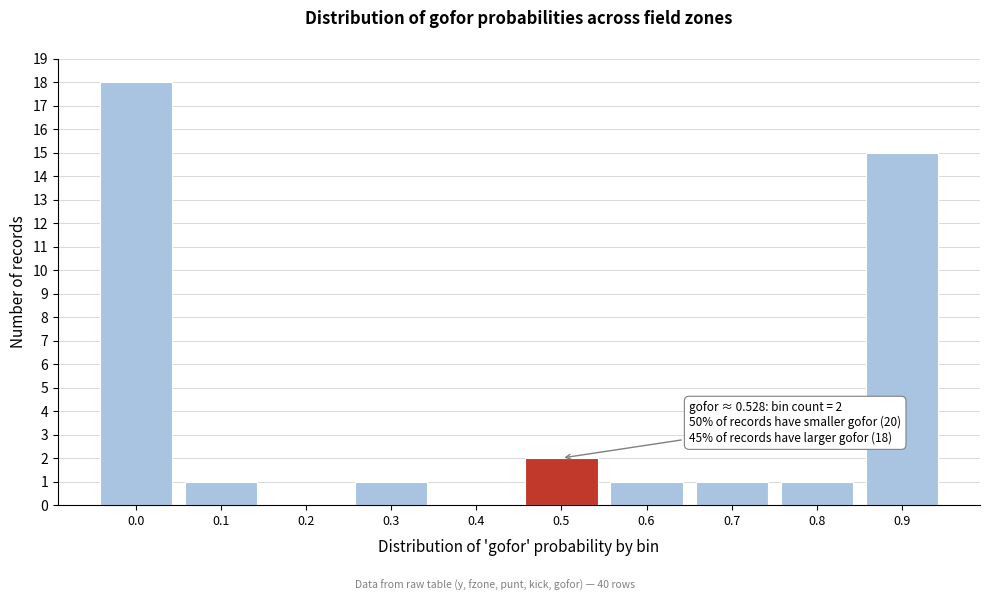

Reading right to left, transcribe all the data shown in this chart.

0.9=15	0.8=1	0.7=1	0.6=1	0.5=2	0.4=0	0.3=1	0.2=0	0.1=1	0.0=18